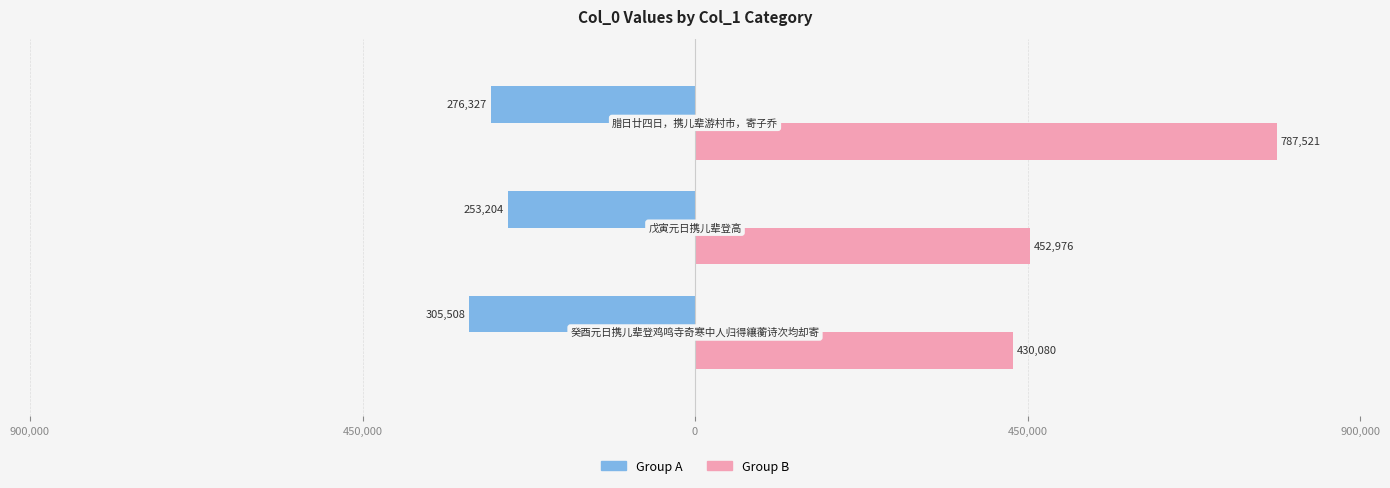

What is the sum of all Group A values?

-835039